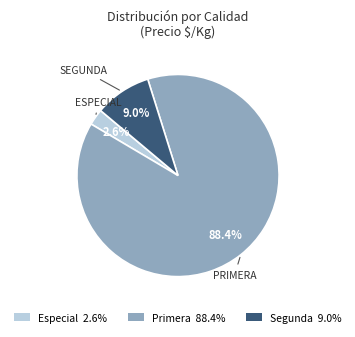

Between Segunda 9.0% and Especial 2.6%, which is larger?

Segunda 9.0%